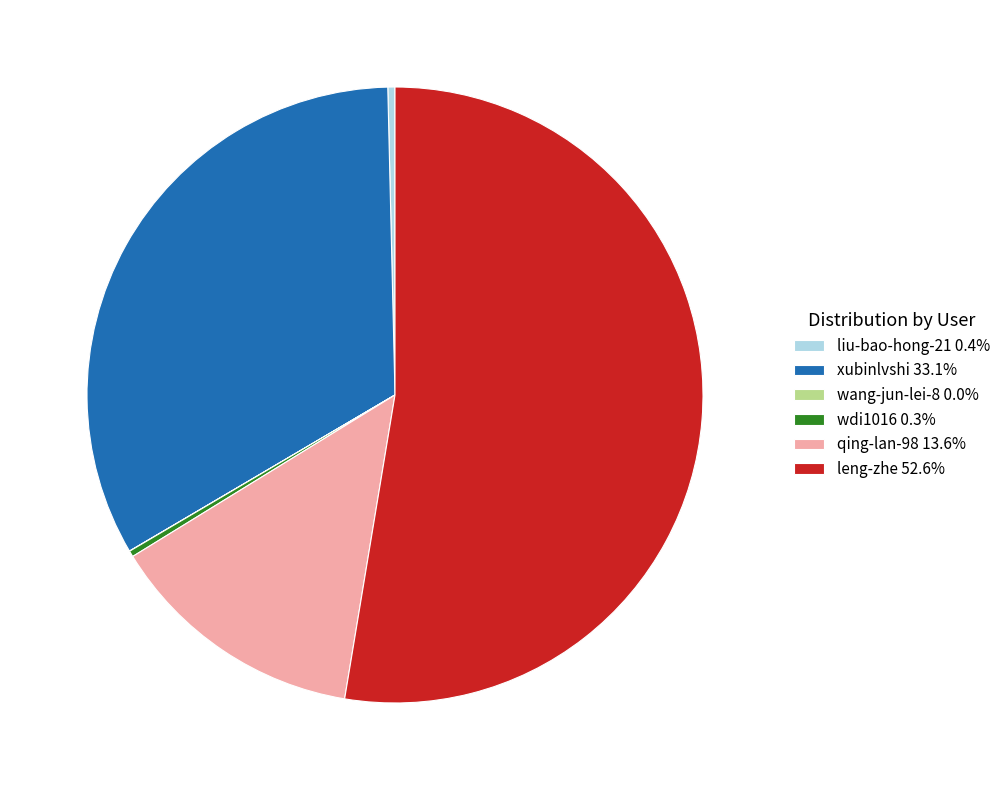

Which category accounts for the majority?

leng-zhe